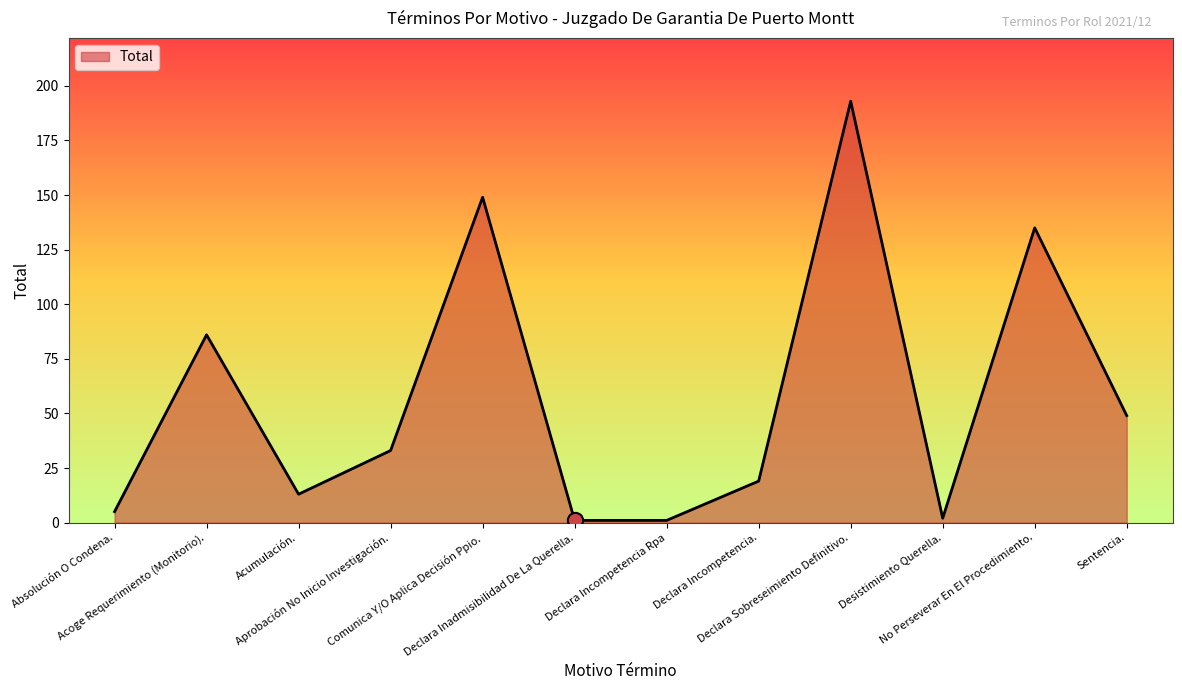

What is the maximum value shown in the chart?

193